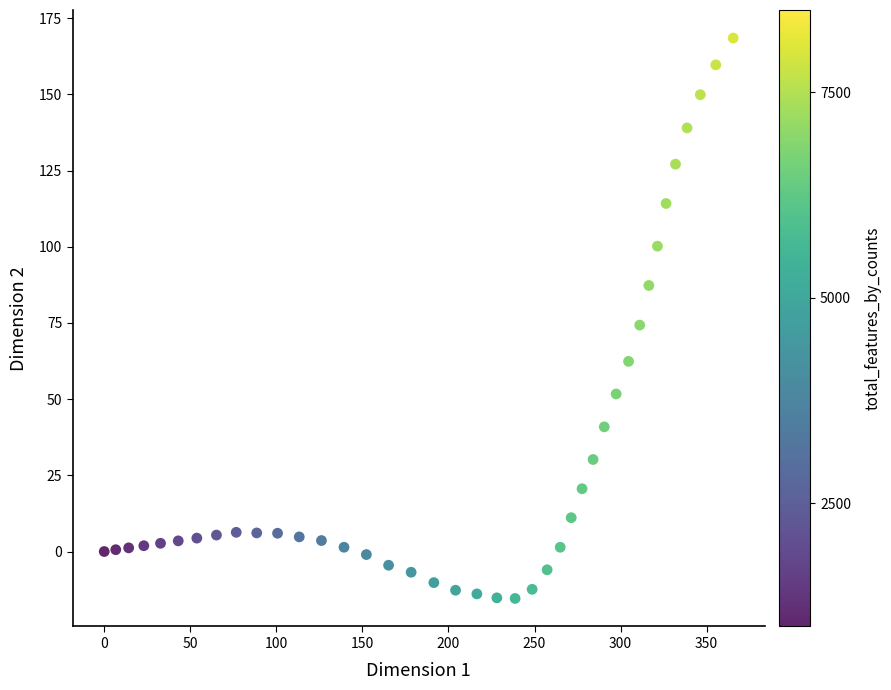

What is the range of Y values (max minus min)?

183.9